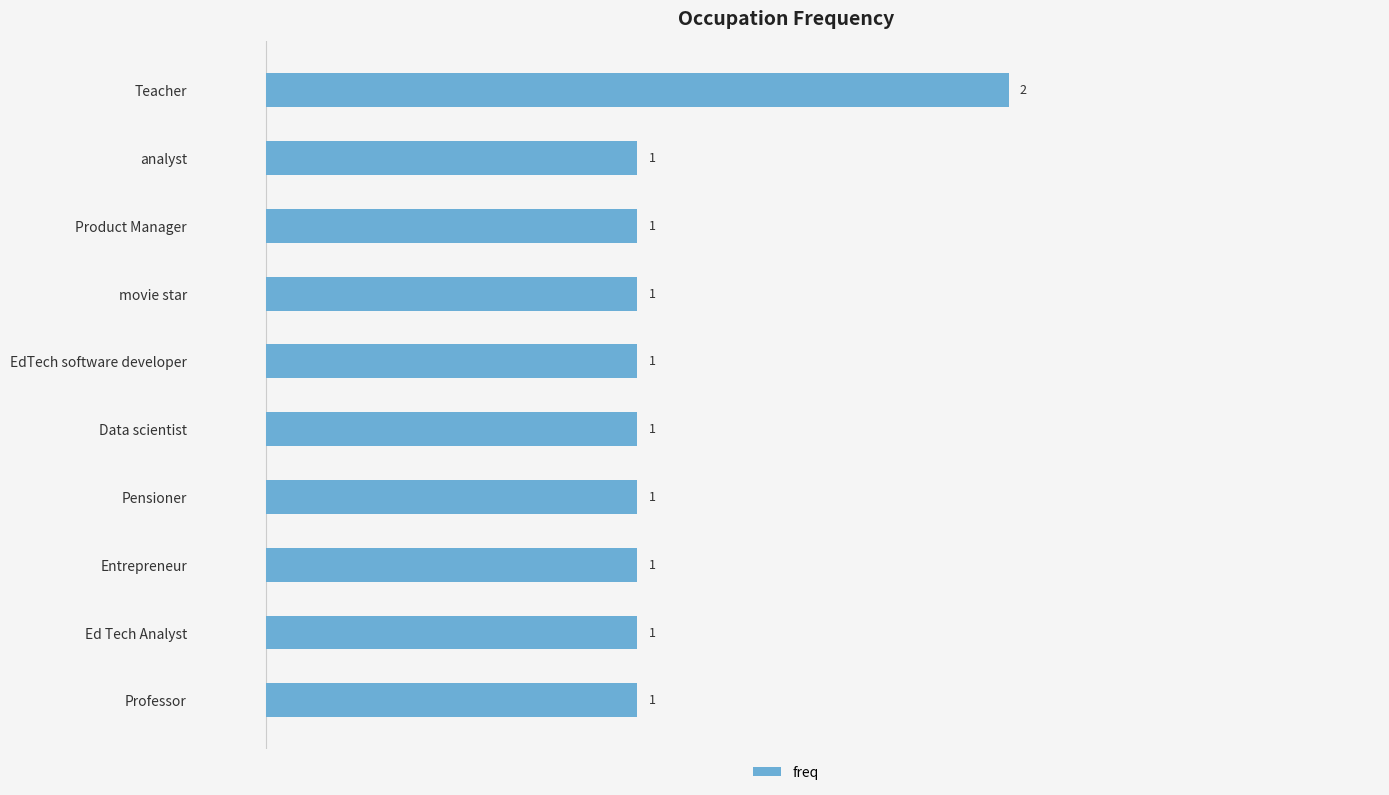

Reading top to bottom, what are all the values shown in this chart?

Teacher=2	analyst=1	Product Manager=1	movie star=1	EdTech software developer=1	Data scientist=1	Pensioner=1	Entrepreneur=1	Ed Tech Analyst=1	Professor=1